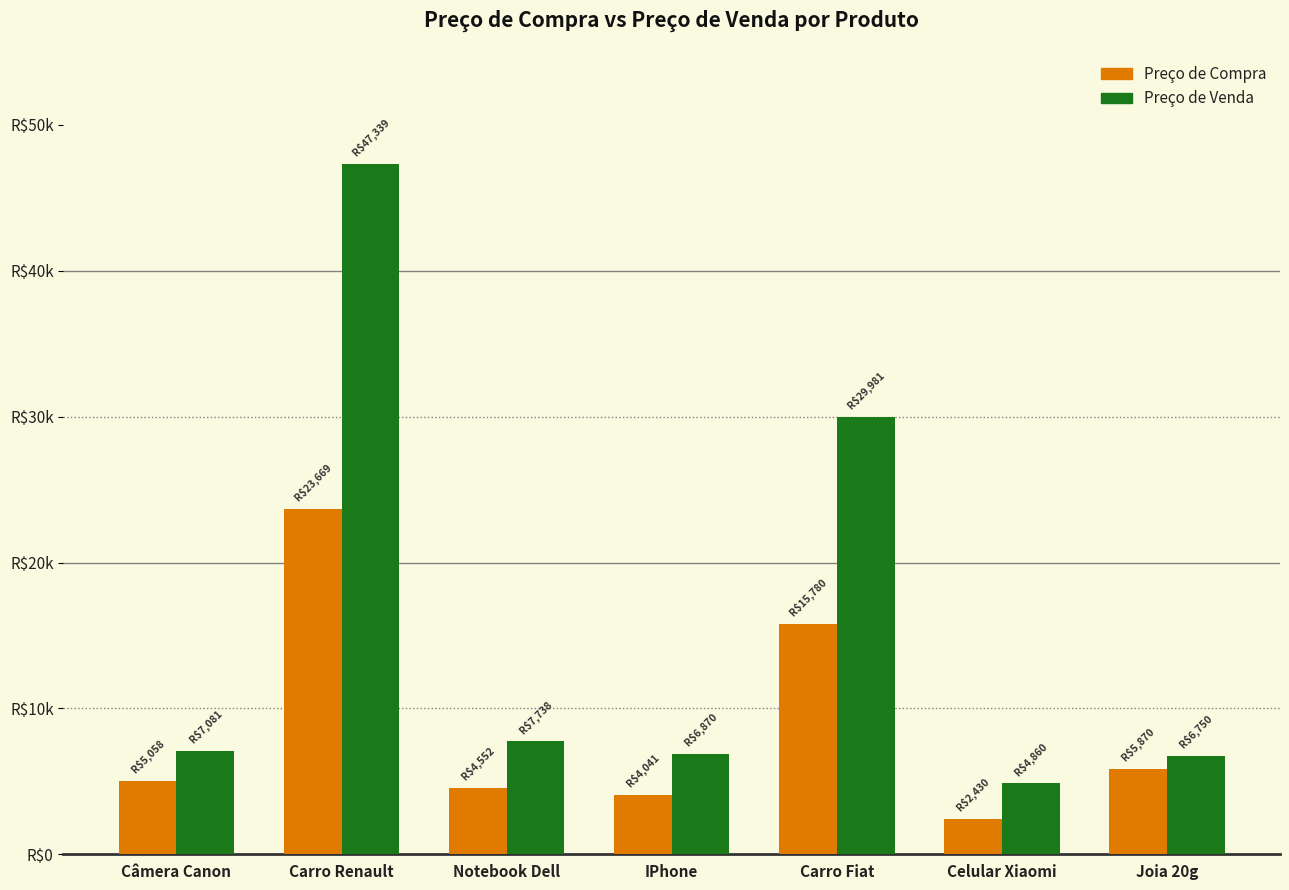

At which label does Preço de Compra first exceed 5057?

Câmera Canon